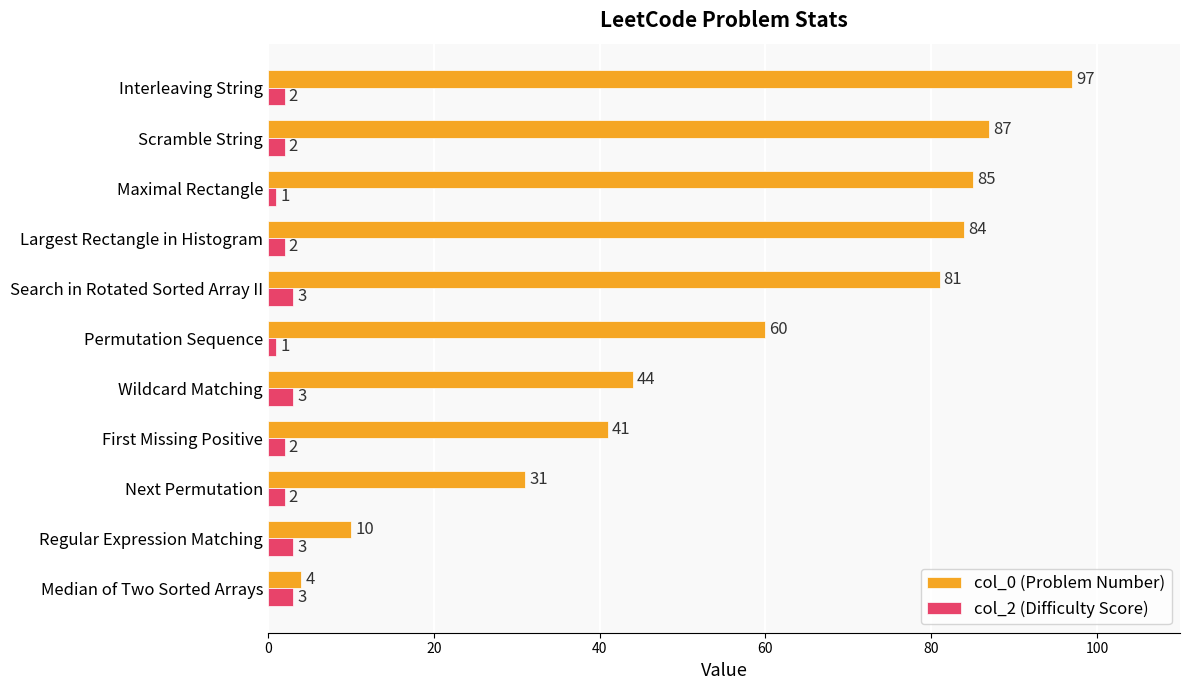

What is the sum of the col_2 (Difficulty Score) values at Next Permutation and Search in Rotated Sorted Array II?

5